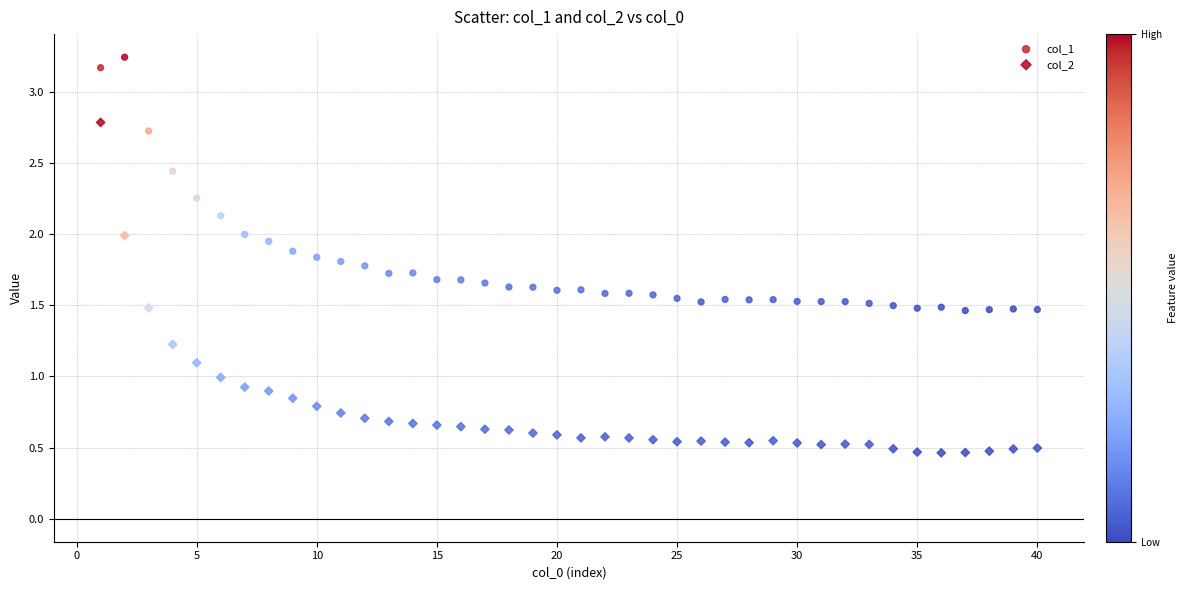

What are all the series names shown in the legend?

col_1, col_2